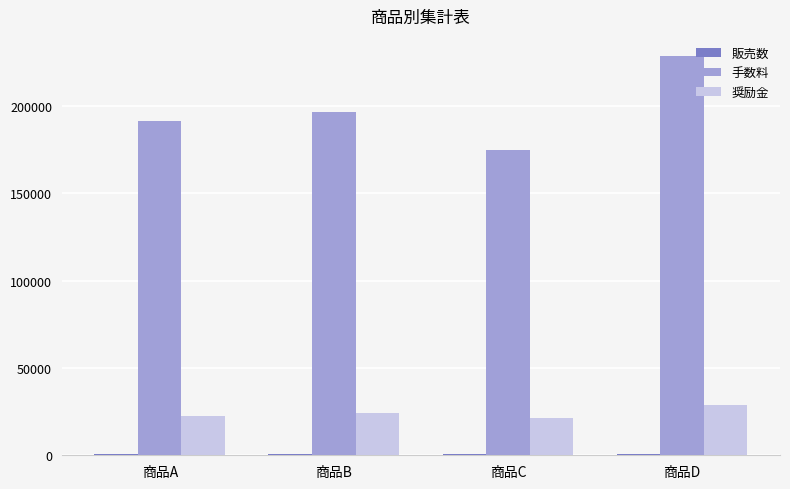

The value of 奨励金 at 商品B is 6045. True or false?

False